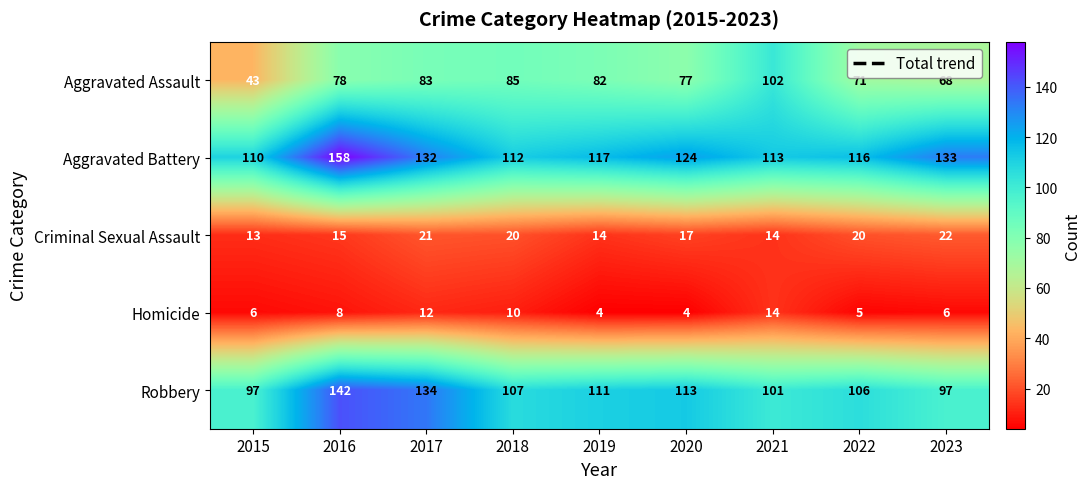

What is the total value across all series at 2015?

269